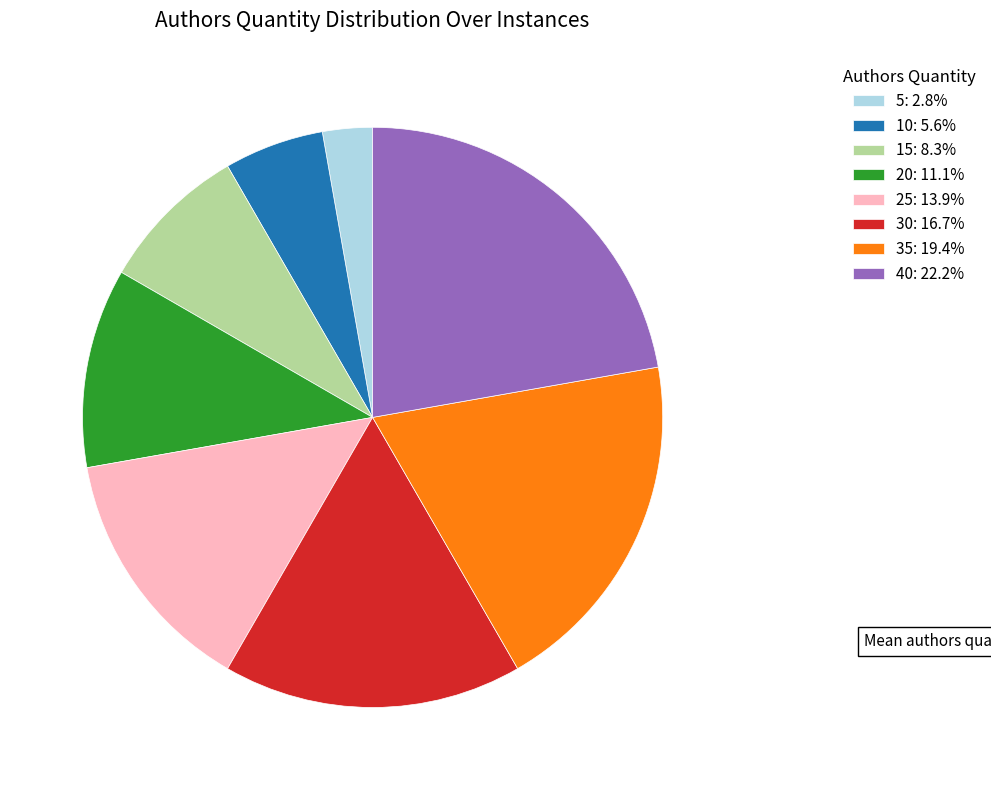

Approximately how many times larger is the value at 30: 16.7% compared to 20: 11.1%?

1.5